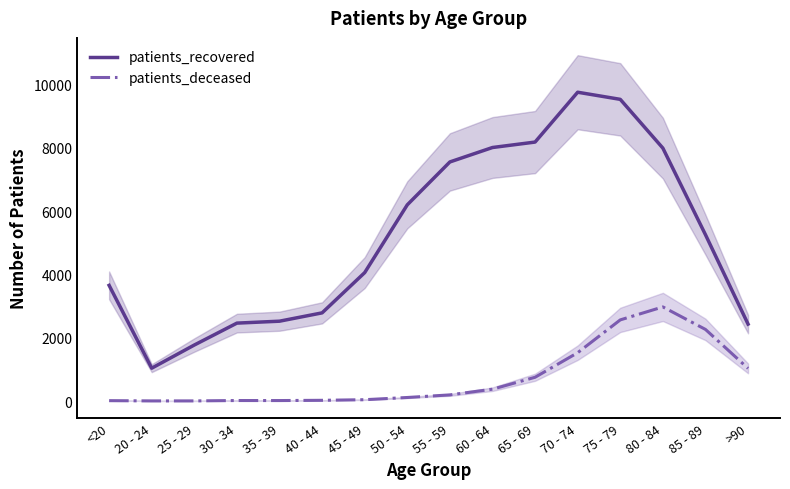

What is the total value across all series at 30 - 34?

2476